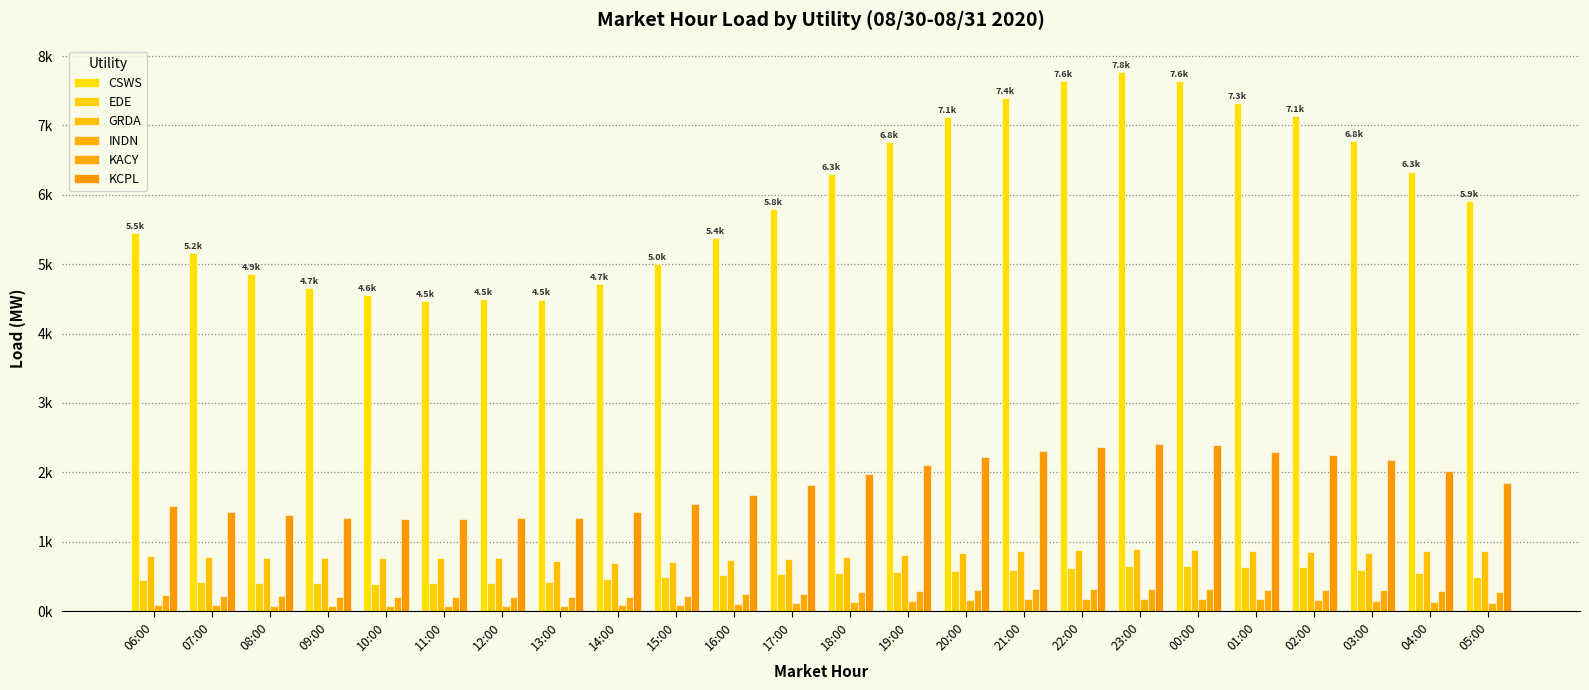

What is the difference between the maximum and minimum values in the KACY series?

116.0